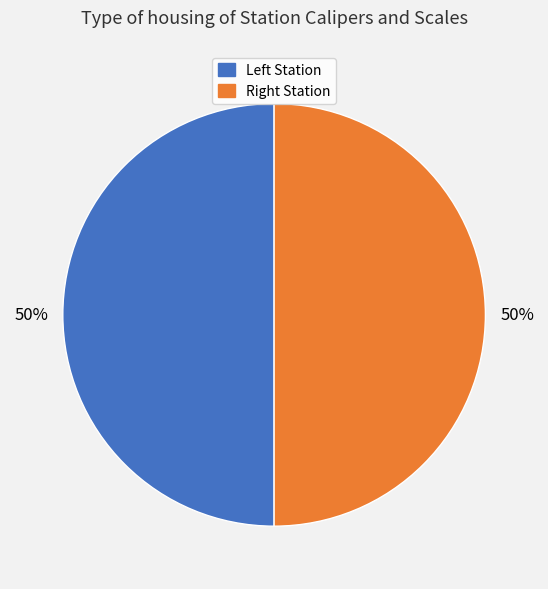

How many segments does this pie chart have?

2